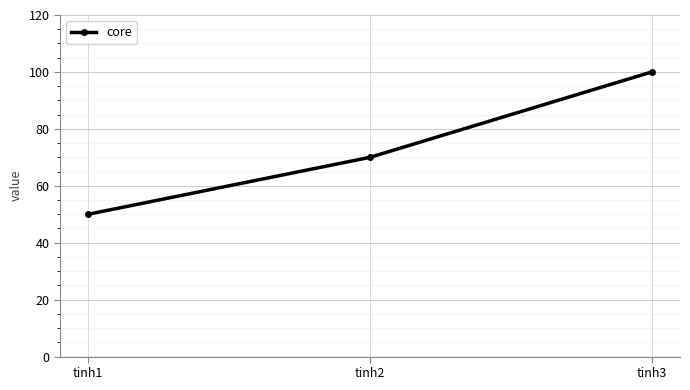

Is it true that the value at tinh2 is 16?

False